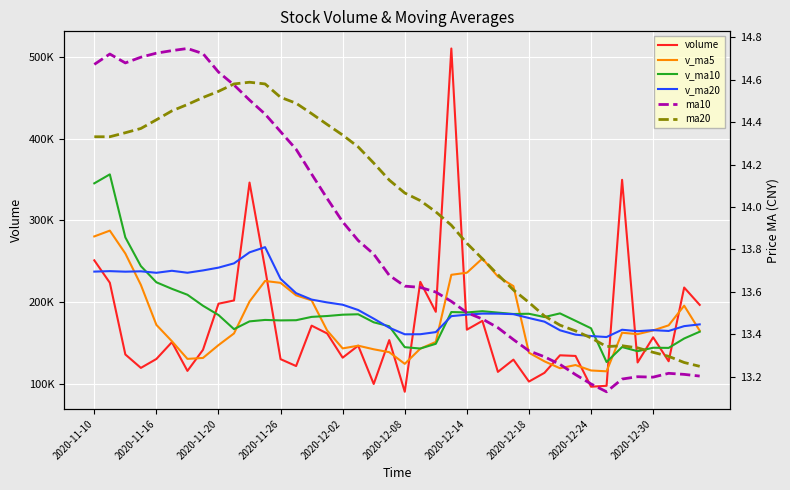

How many data points in v_ma10 are above 182065?

20